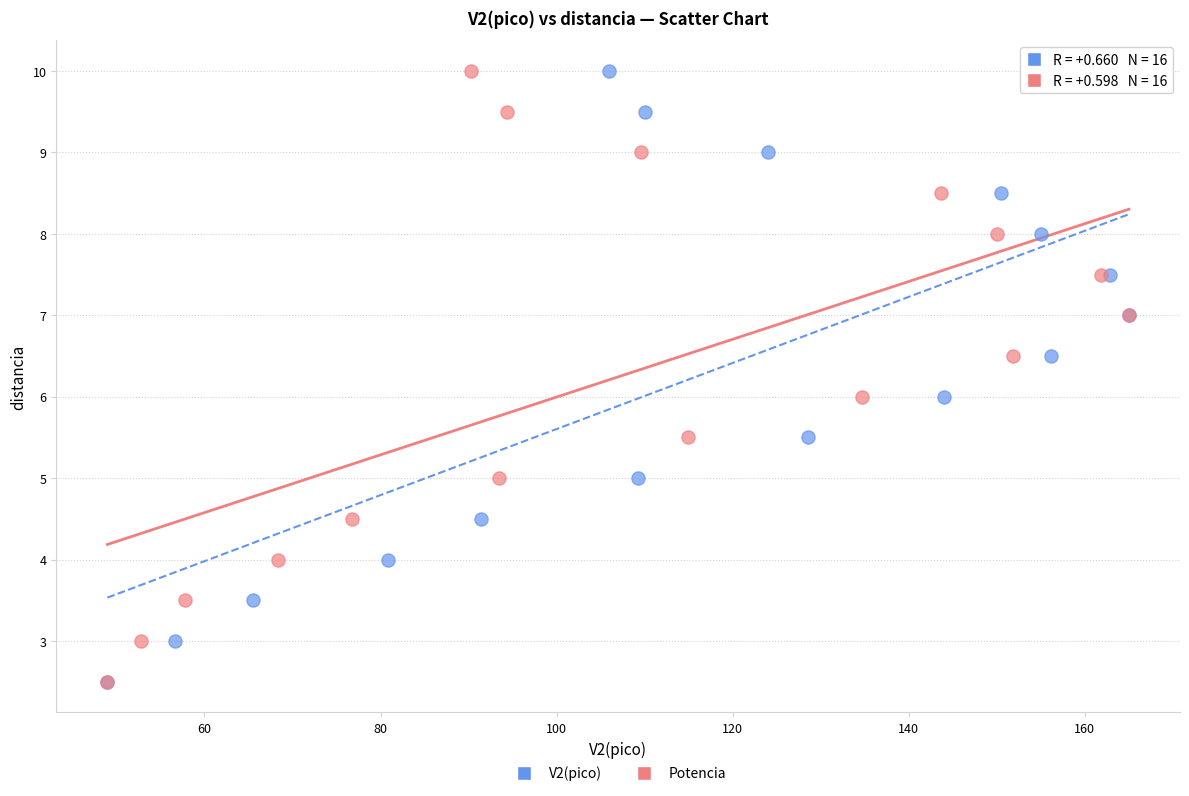

What are all the series names shown in the legend?

V2(pico), Potencia